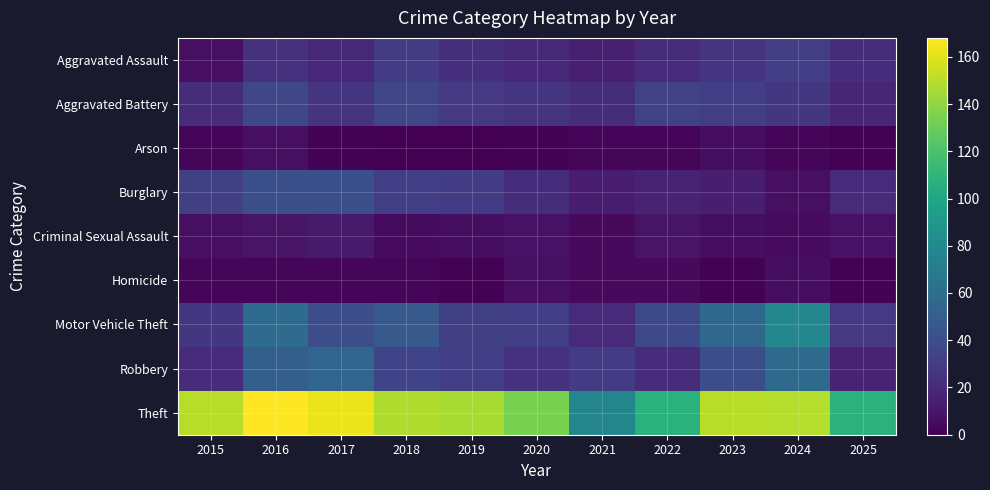

Reading left to right, extract all data points from this chart.

Aggravated Assault: 2015=7	2016=24	2017=19	2018=29	2019=23	2020=19	2021=15	2022=21	2023=25	2024=31	2025=22
Aggravated Battery: 2015=21	2016=36	2017=25	2018=35	2019=28	2020=25	2021=22	2022=33	2023=31	2024=27	2025=18
Arson: 2015=3	2016=7	2017=1	2018=0	2019=0	2020=1	2021=2	2022=2	2023=6	2024=3	2025=1
Burglary: 2015=32	2016=41	2017=41	2018=31	2019=29	2020=22	2021=13	2022=17	2023=14	2024=7	2025=20
Criminal Sexual Assault: 2015=7	2016=9	2017=12	2018=5	2019=6	2020=8	2021=4	2022=9	2023=6	2024=5	2025=8
Homicide: 2015=2	2016=2	2017=3	2018=3	2019=1	2020=7	2021=4	2022=4	2023=1	2024=6	2025=1
Motor Vehicle Theft: 2015=27	2016=59	2017=40	2018=47	2019=32	2020=31	2021=20	2022=37	2023=57	2024=78	2025=28
Robbery: 2015=21	2016=51	2017=55	2018=34	2019=31	2020=24	2021=29	2022=21	2023=40	2024=58	2025=17
Theft: 2015=150	2016=168	2017=163	2018=148	2019=146	2020=134	2021=77	2022=107	2023=150	2024=149	2025=108